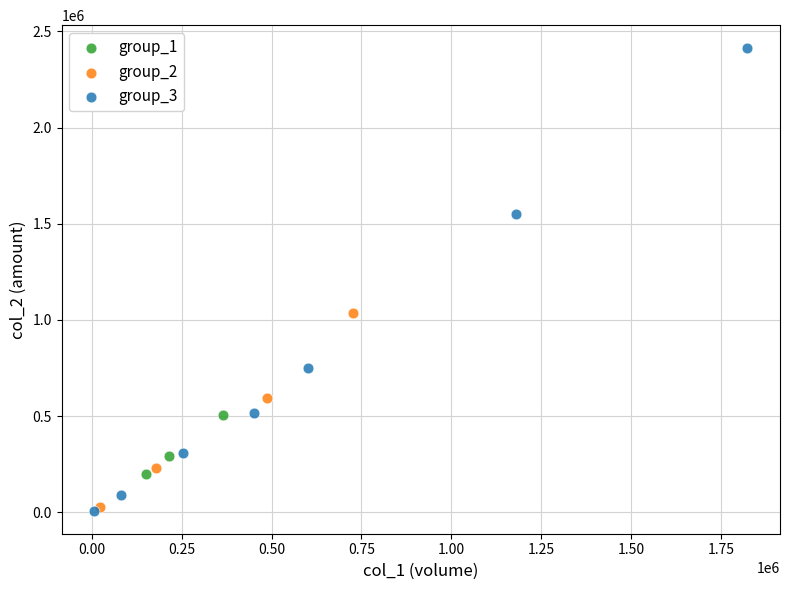

Which series contains the highest Y value?

group_3